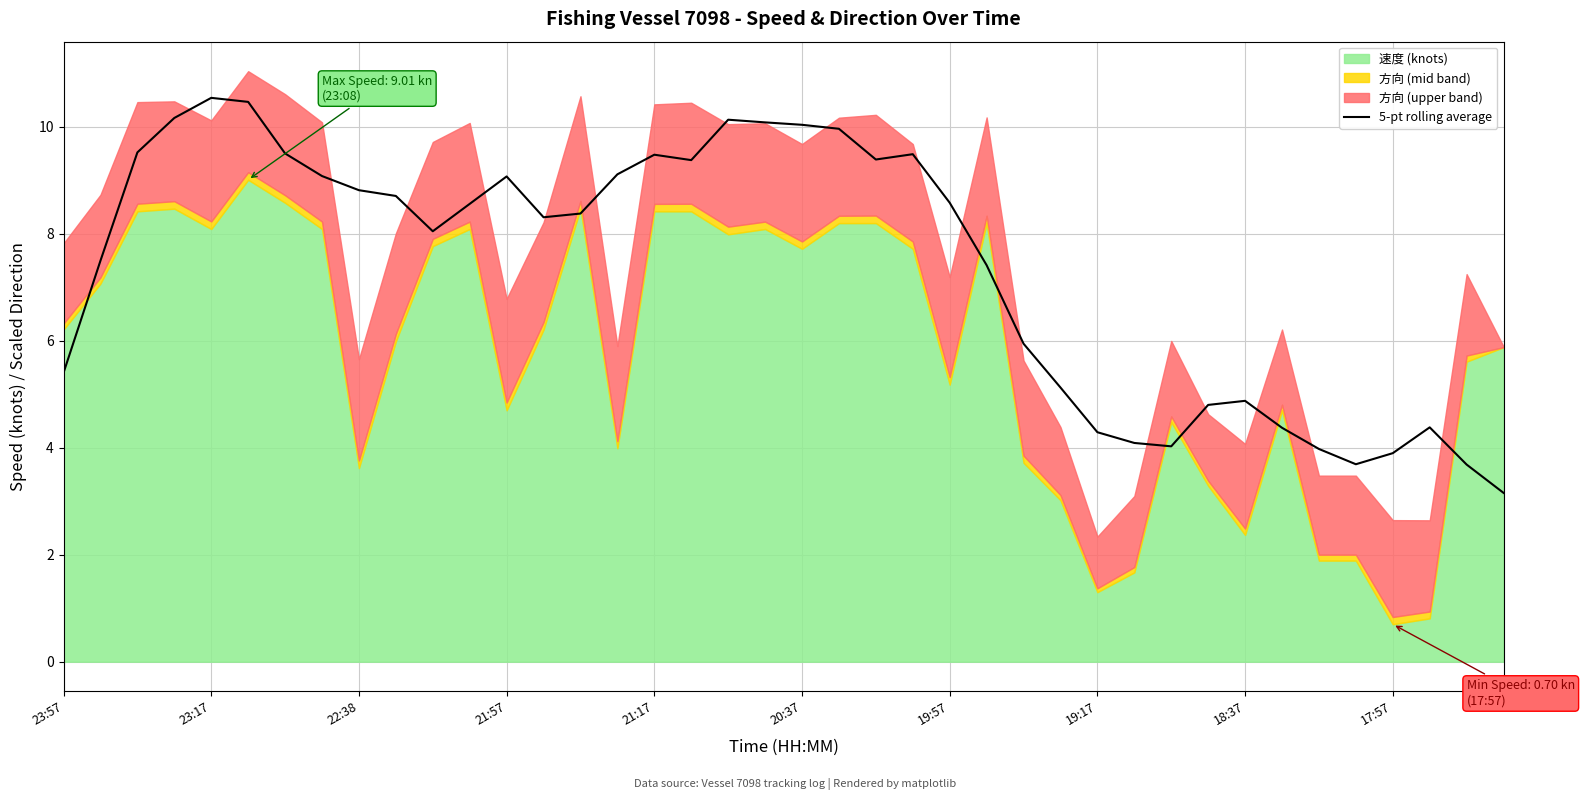

Read the value at 19:17.

4.3